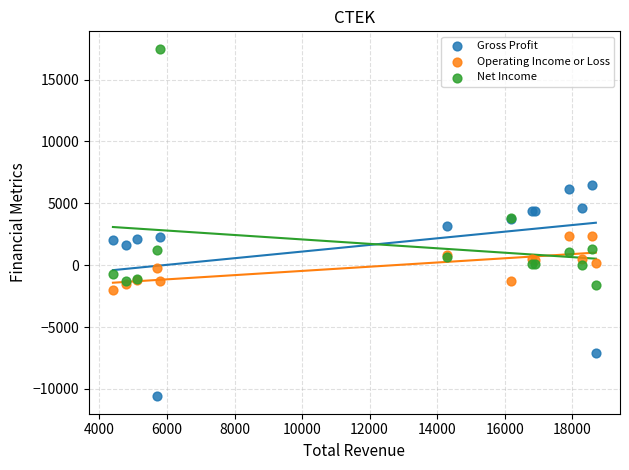

Which series contains the highest Y value?

Net Income